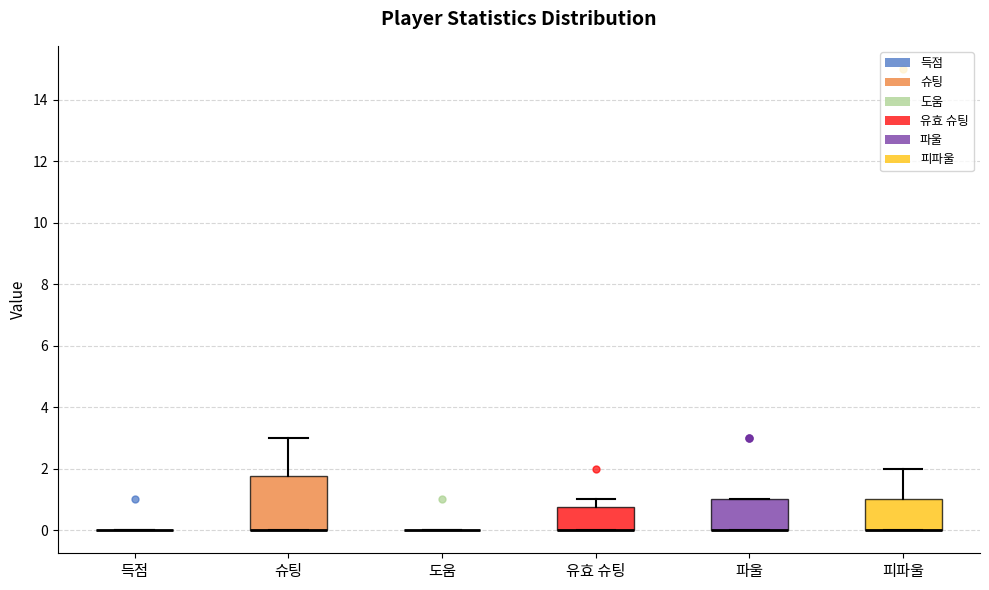

Which box is the tallest, from its lower edge to its upper edge?

슈팅